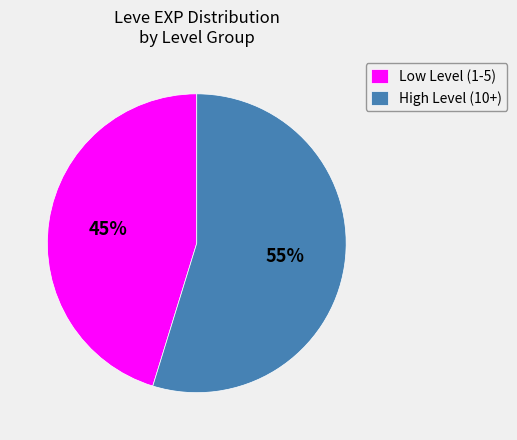

What is the ratio of the value at Low Level (1-5) to the value at High Level (10+)?

0.8